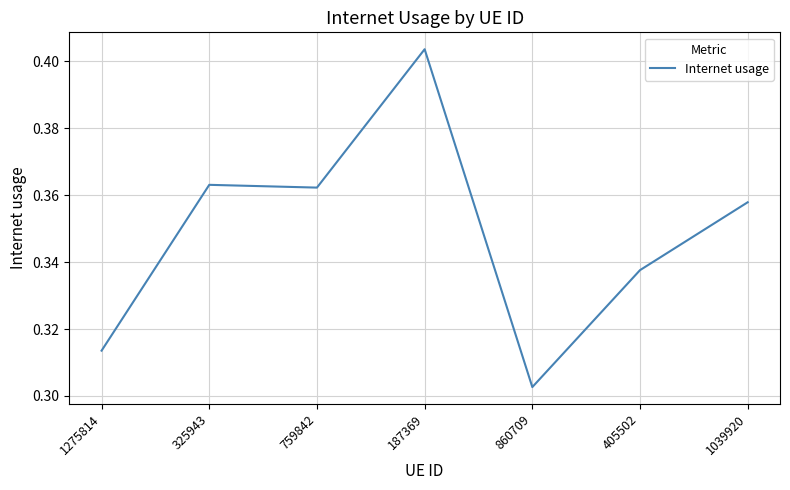

Which category has the lowest value across all series?

860709